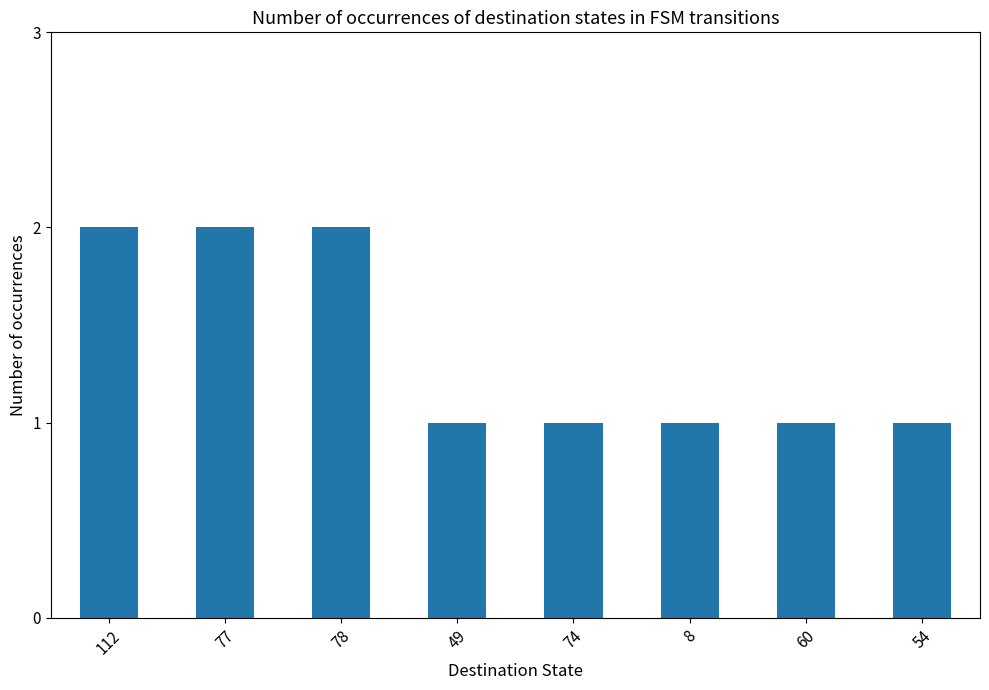

How many series are shown in this chart?

1